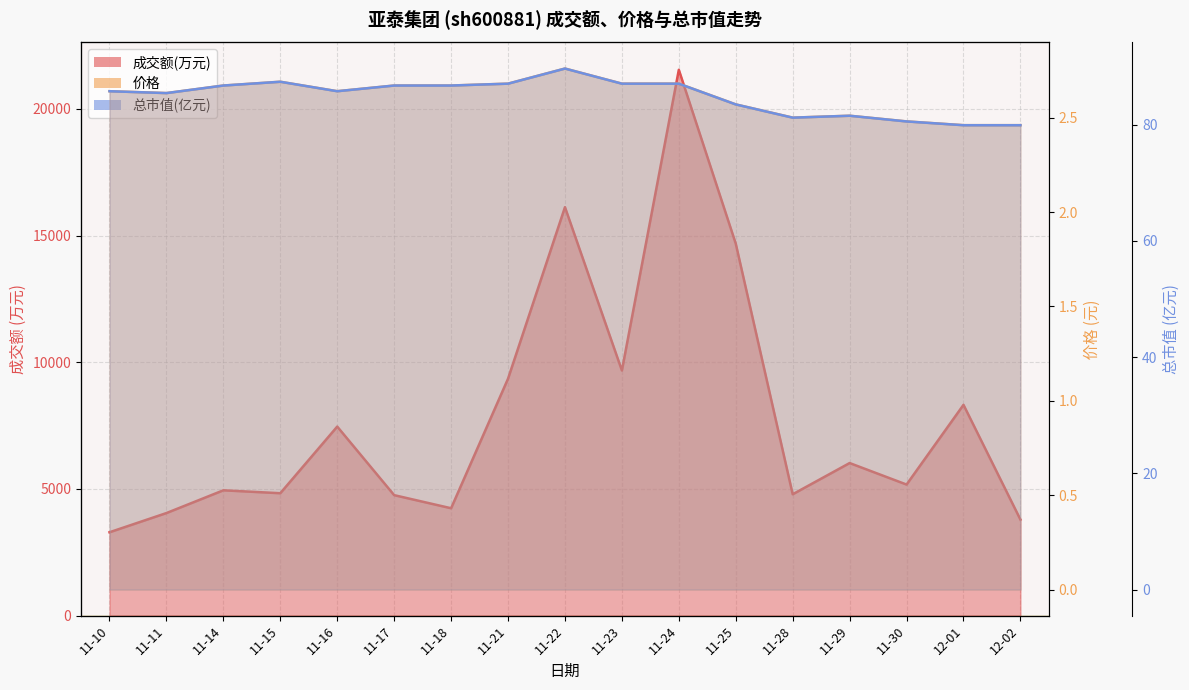

True or false: 价格 has more than 2 interior local peaks.

True